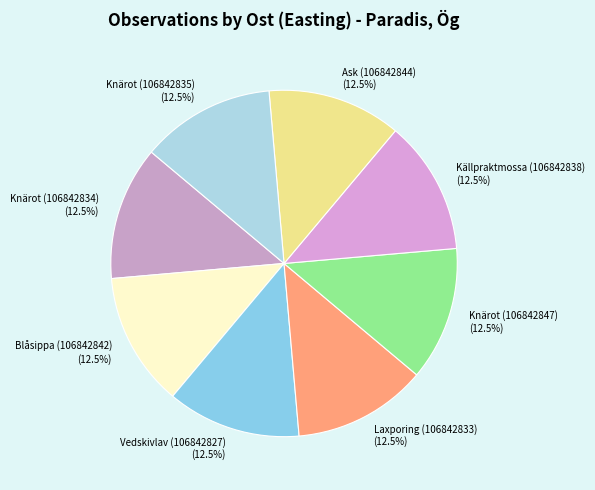

Is there a majority slice in this chart?

No